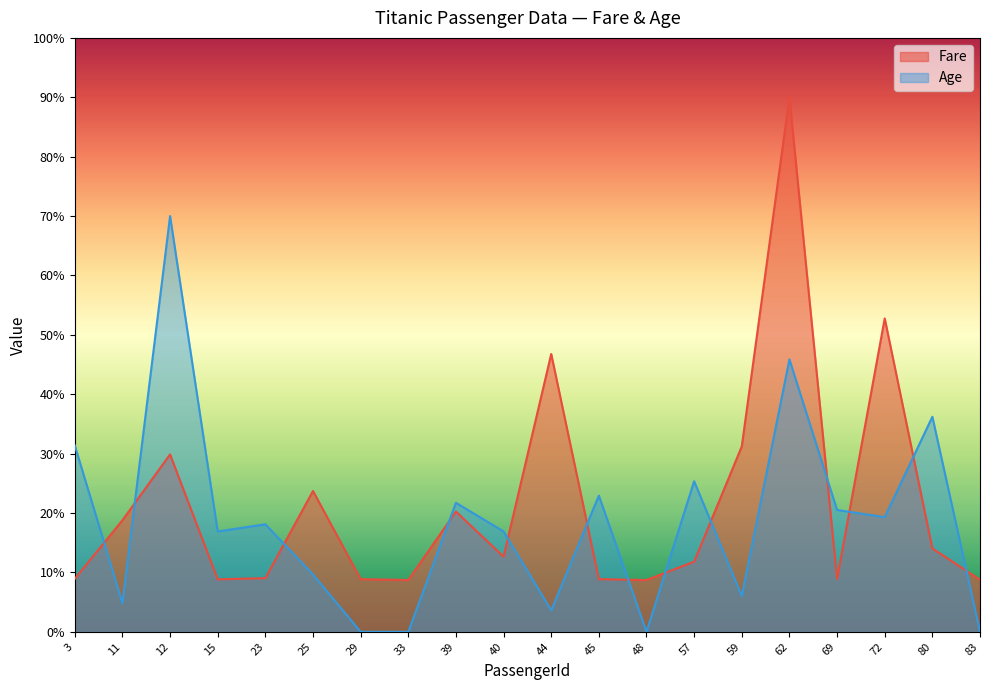

What is the value of the Fare point at the 11th from the left?

46.8